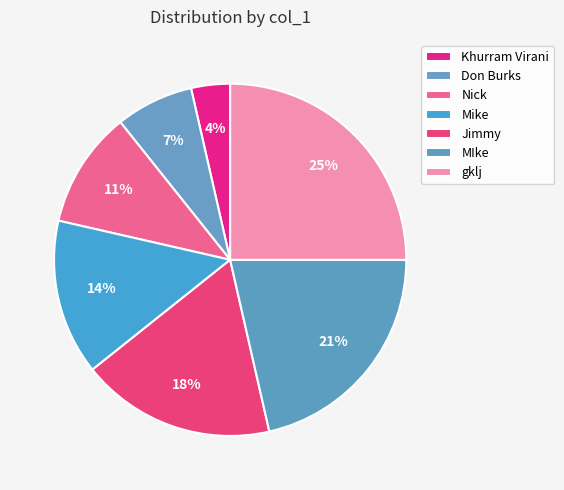

To the nearest percent, what percentage of the pie is MIke?

21%